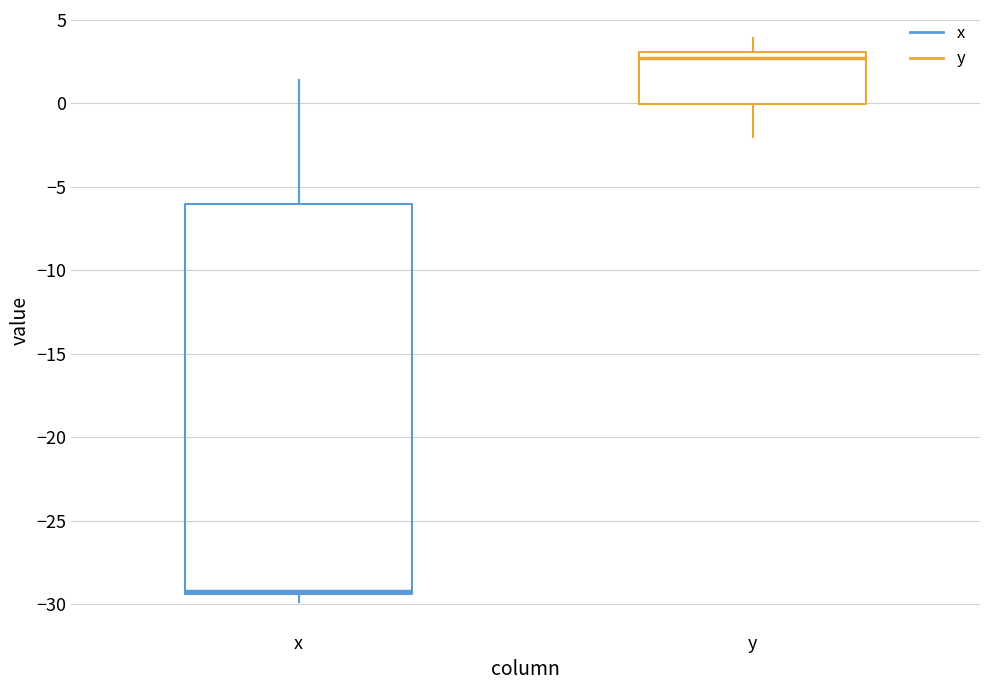

Comparing the boxes themselves (not the whiskers), which one is the tallest?

x